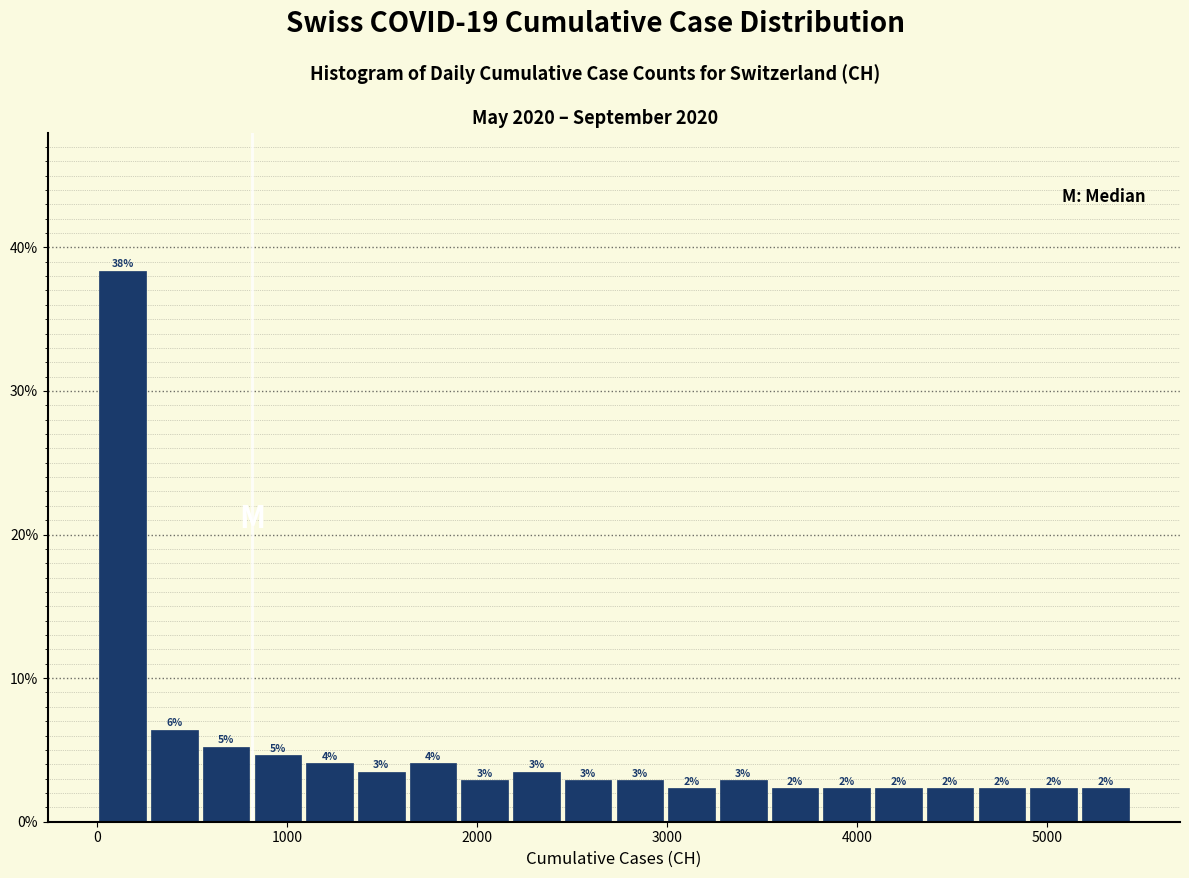

Around what value on the x-axis is the tallest bar? Give the approximate position of its centre, as read against the axis.

100